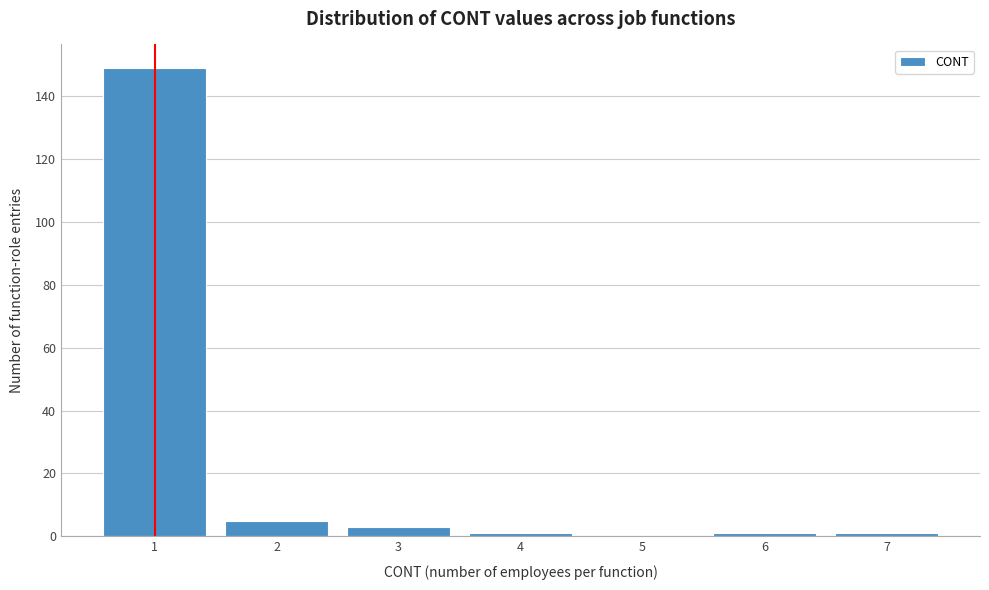

Reading left to right, extract all data points from this chart.

1=149	2=5	3=3	4=1	5=0	6=1	7=1